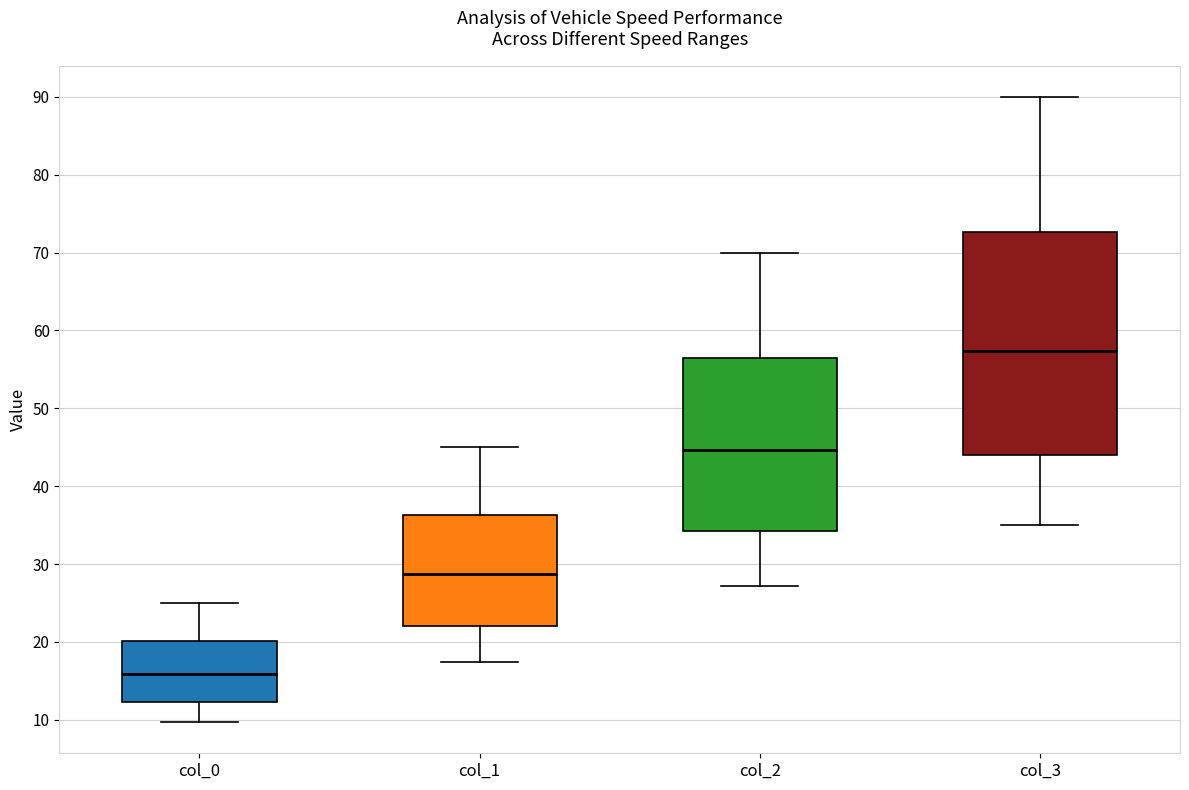

Where does the upper whisker of the box for col_2 end on the y-axis? The values are not printed on the chart, so give them approximately, as read against the axis.

70